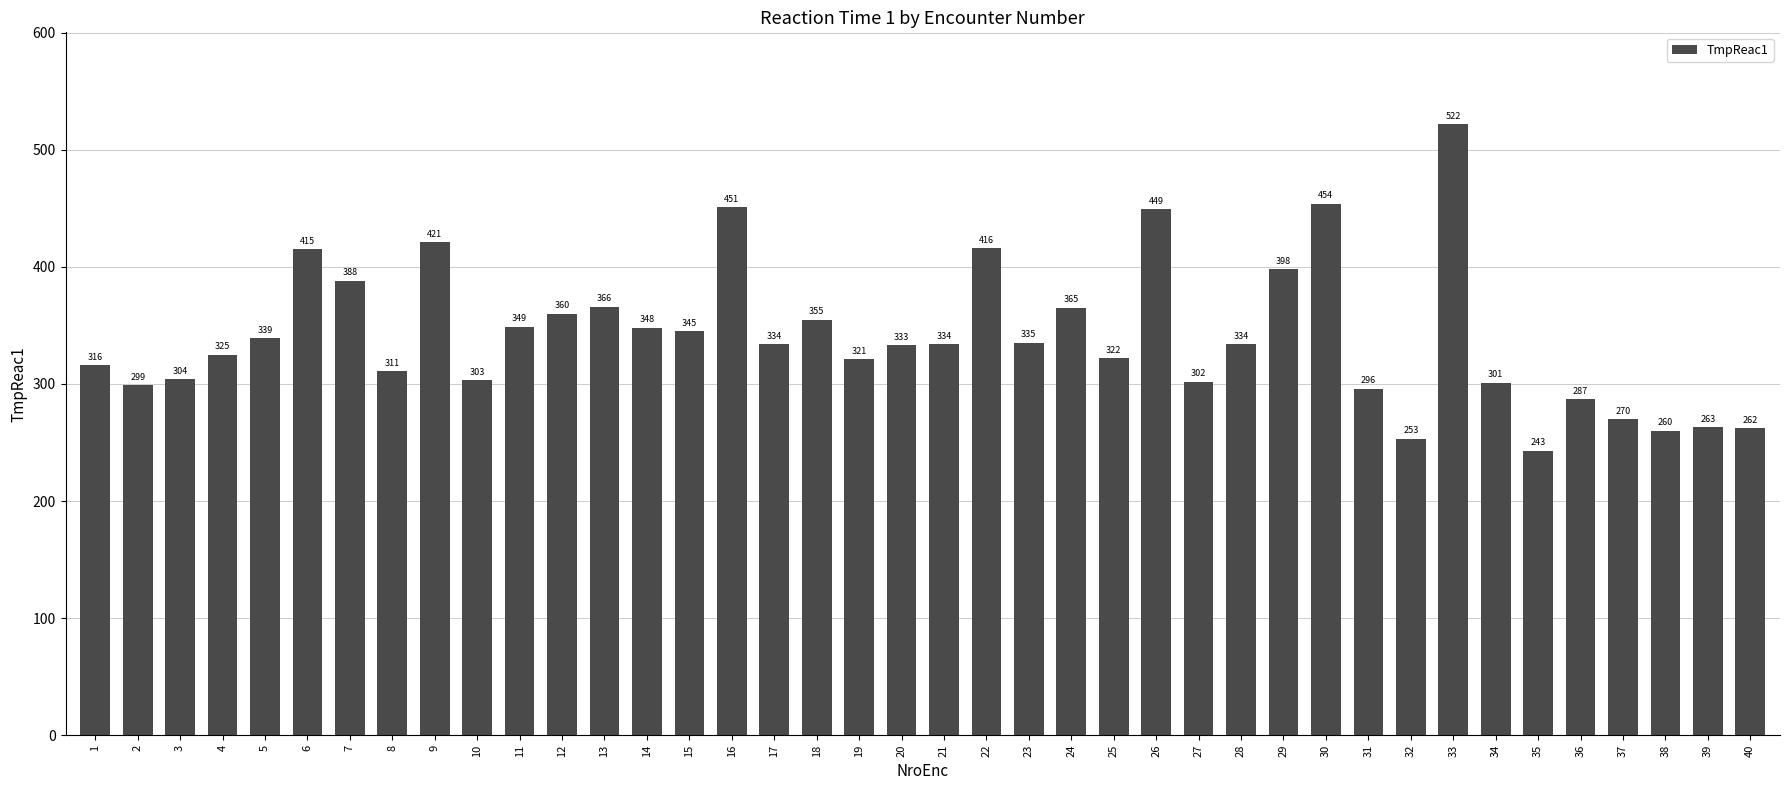

The value at 28 is 536. True or false?

False